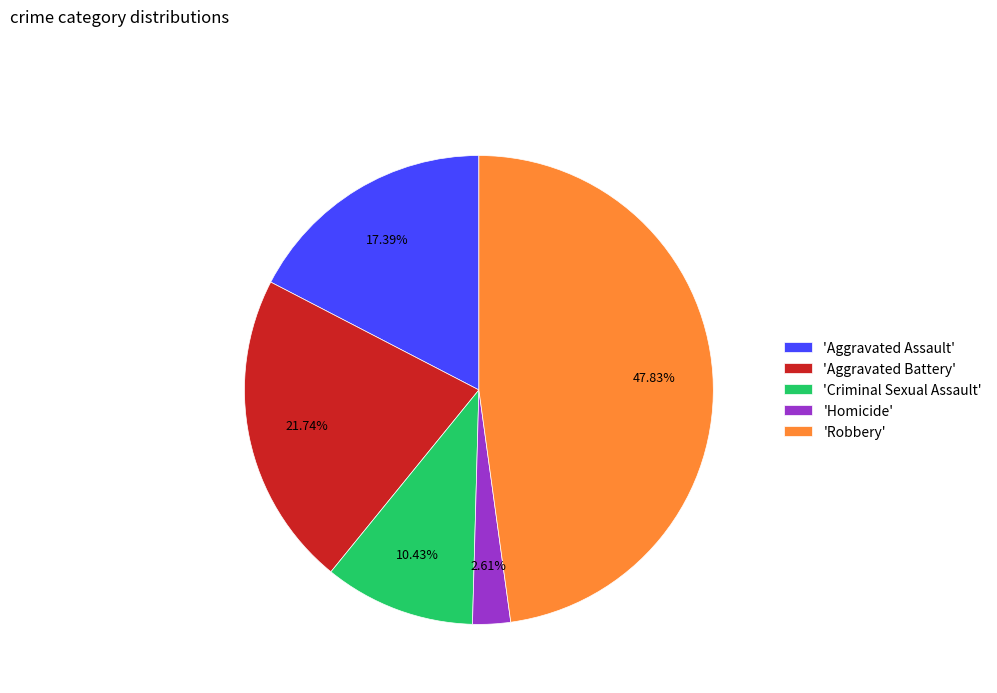

Combined, do 'Criminal Sexual Assault' and 'Homicide' account for over 50%?

No